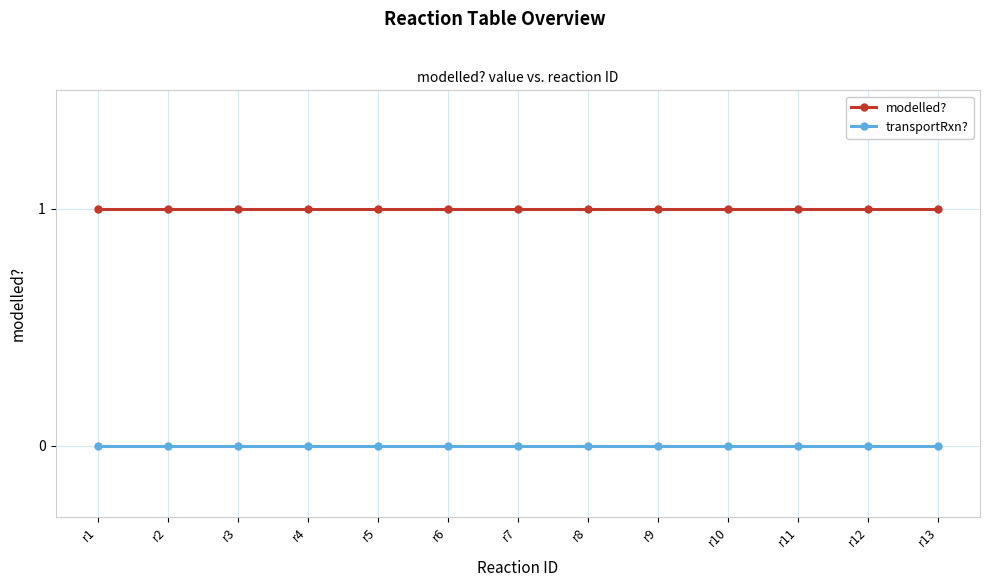

Is the value of modelled? at r6 greater than the value of transportRxn? at r9?

Yes